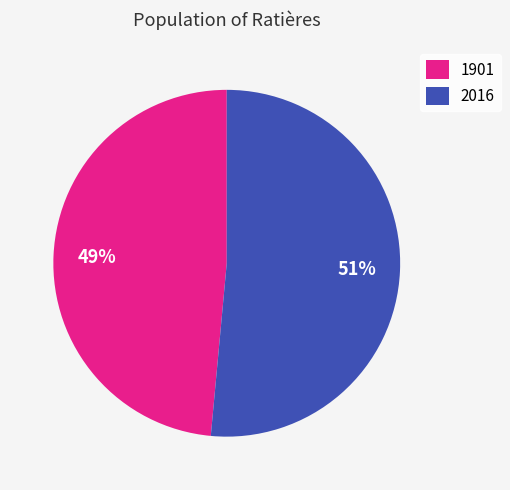

Does any single category account for the majority?

Yes